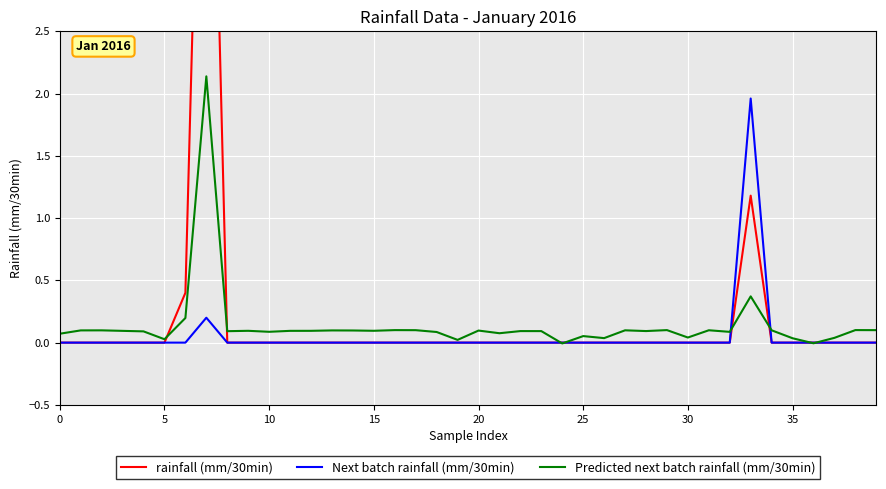

True or false: Predicted next batch rainfall (mm/30min) and rainfall (mm/30min) cross at least once.

True